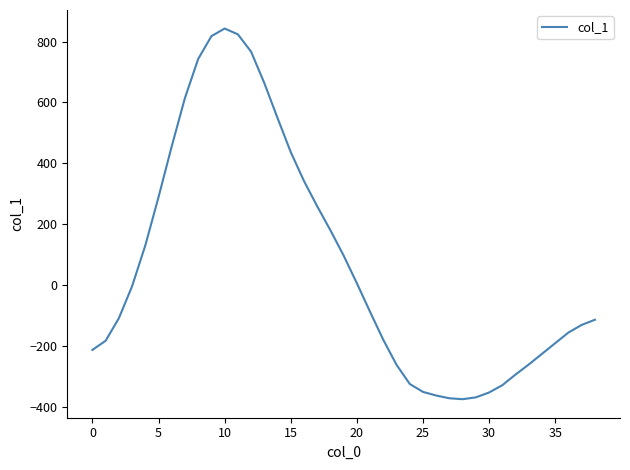

What is the difference between the maximum and minimum values?

1218